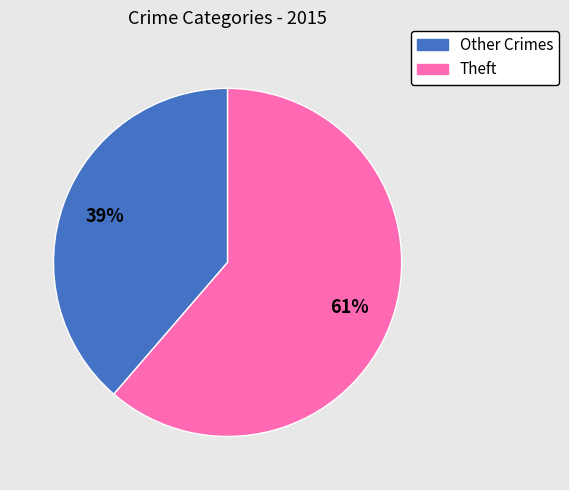

To the nearest percent, what is the average slice percentage?

50%